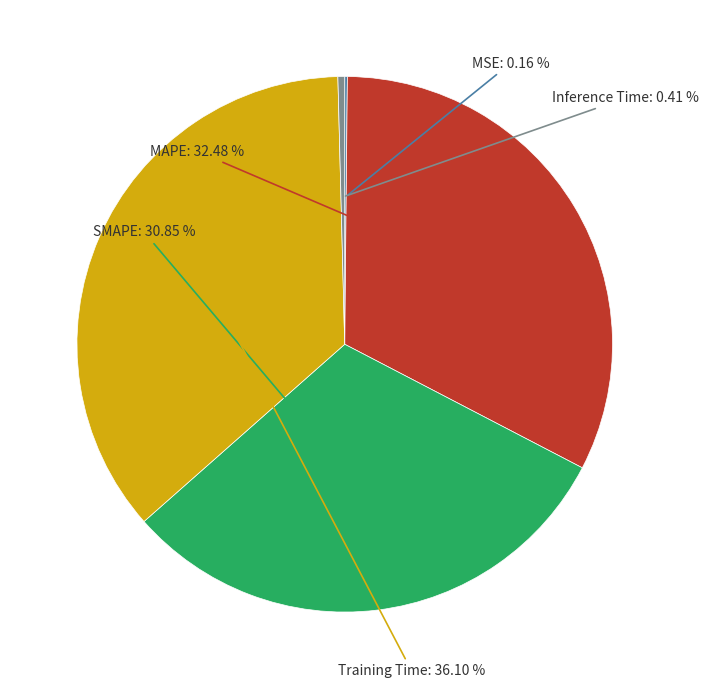

To the nearest percent, what is the difference between the MAPE and Training Time slice percentages?

4%